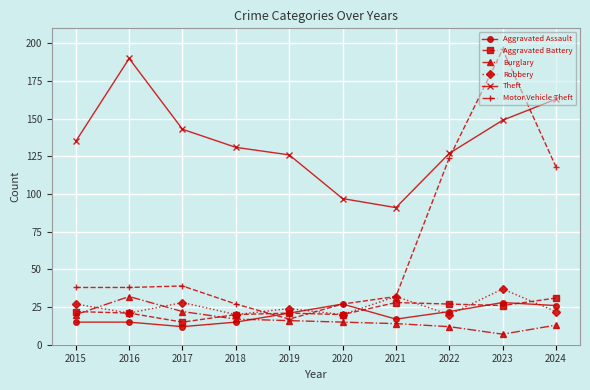

At which label does Burglary first exceed 16?

2015